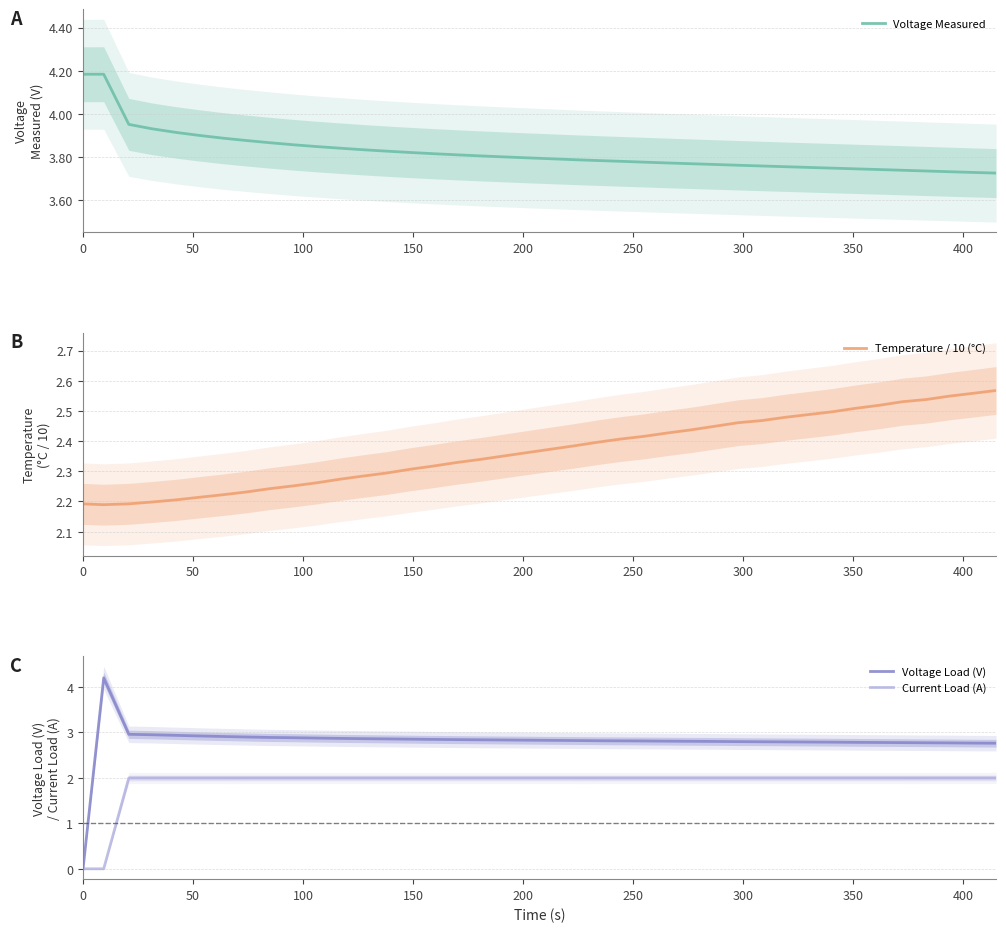

What is the maximum value for Current Load (A)?

2.0